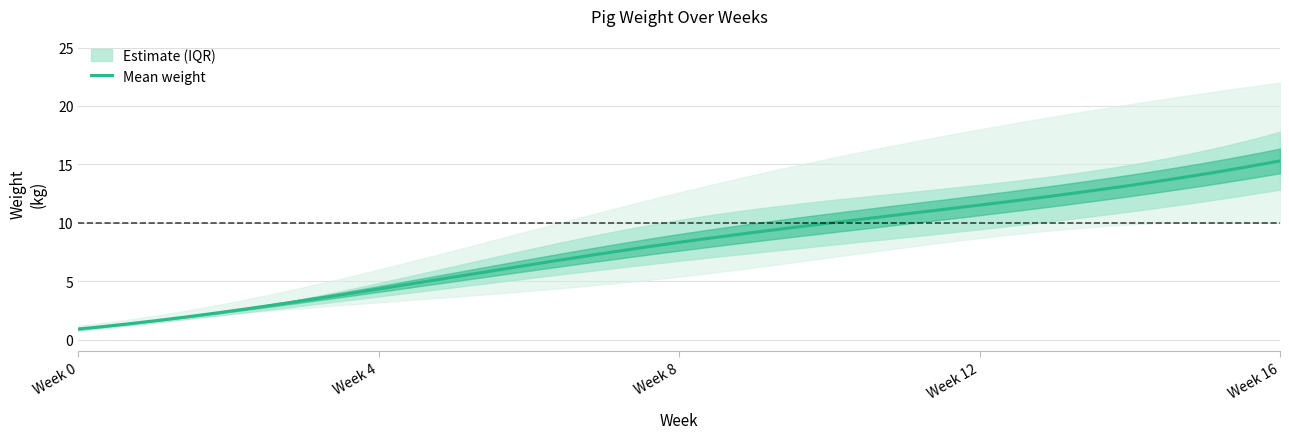

What is the value of the week0 point at the 2nd from the left?

1.0